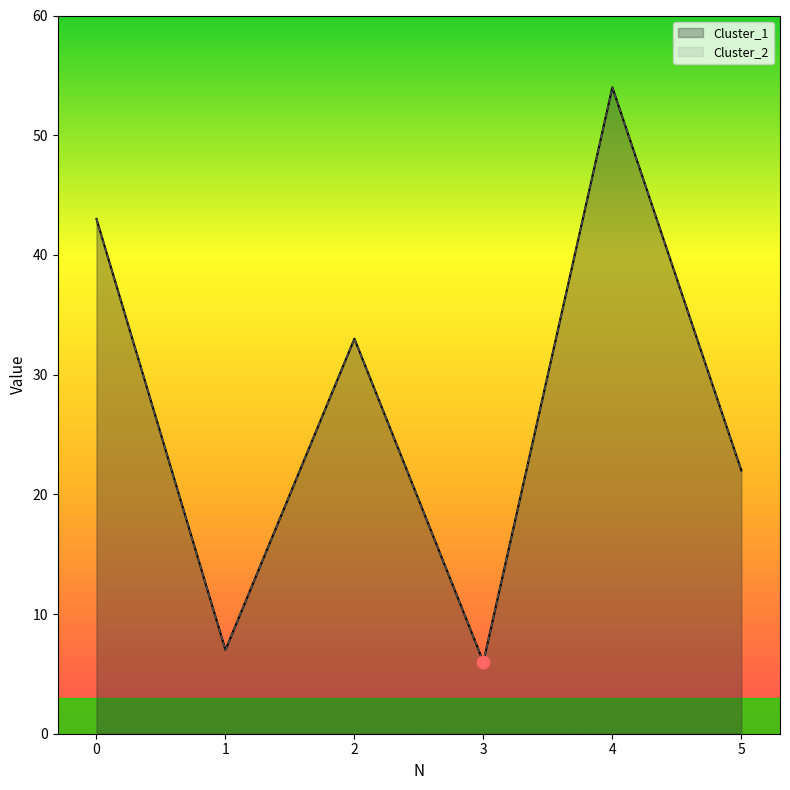

Which series has the widest spread of Y values?

Cluster_1